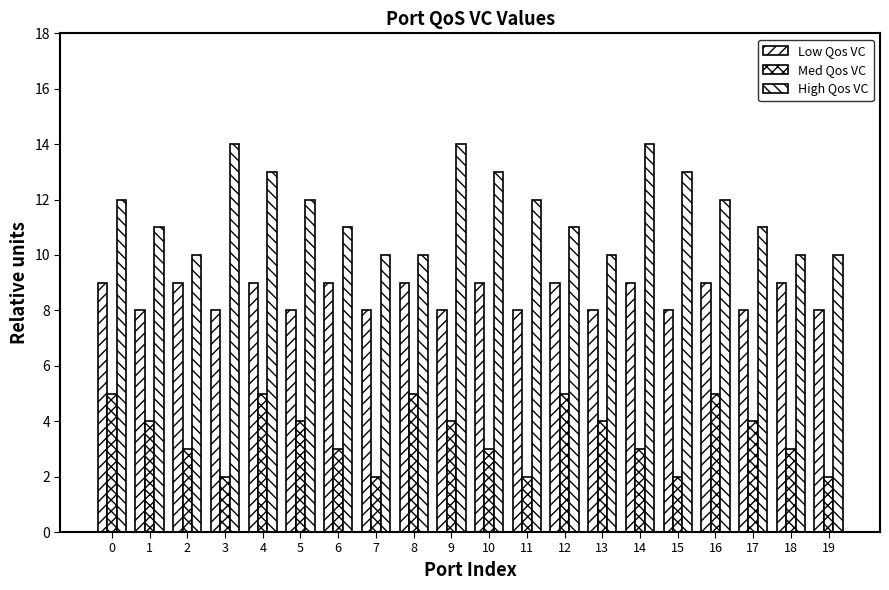

At which category does the chart reach its peak across all series?

3